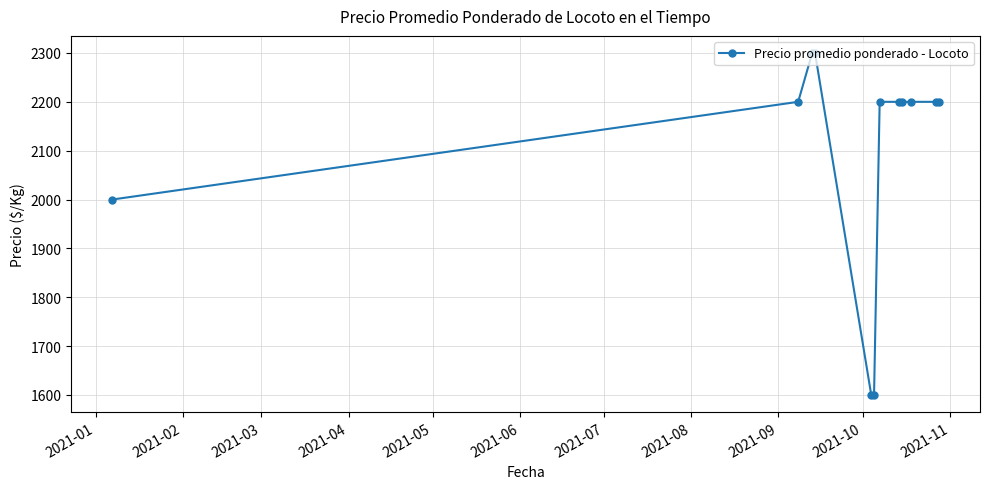

What is the value of the 7th point from the left?

2200